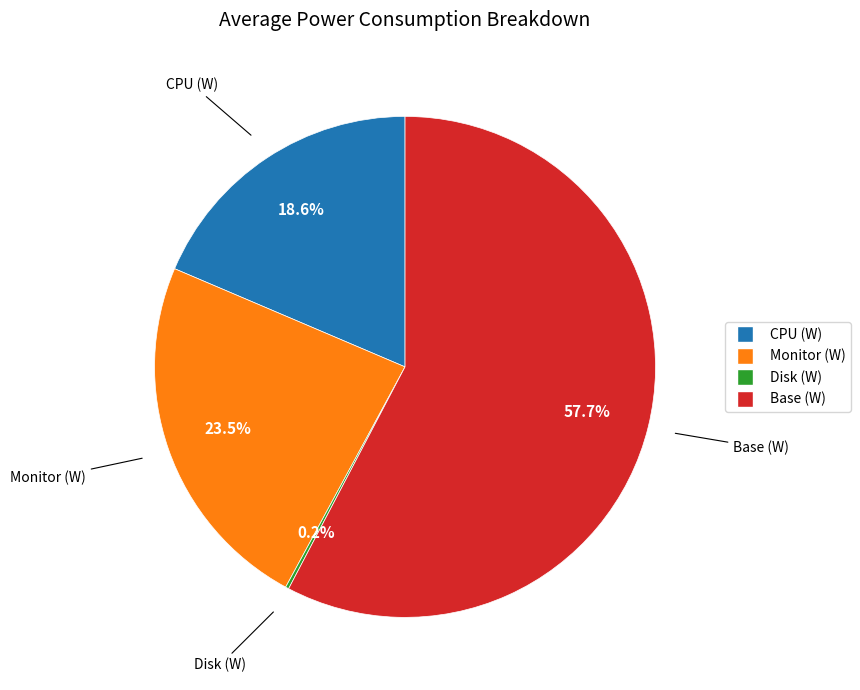

What portion of the pie excludes Monitor (W)?

76.5%